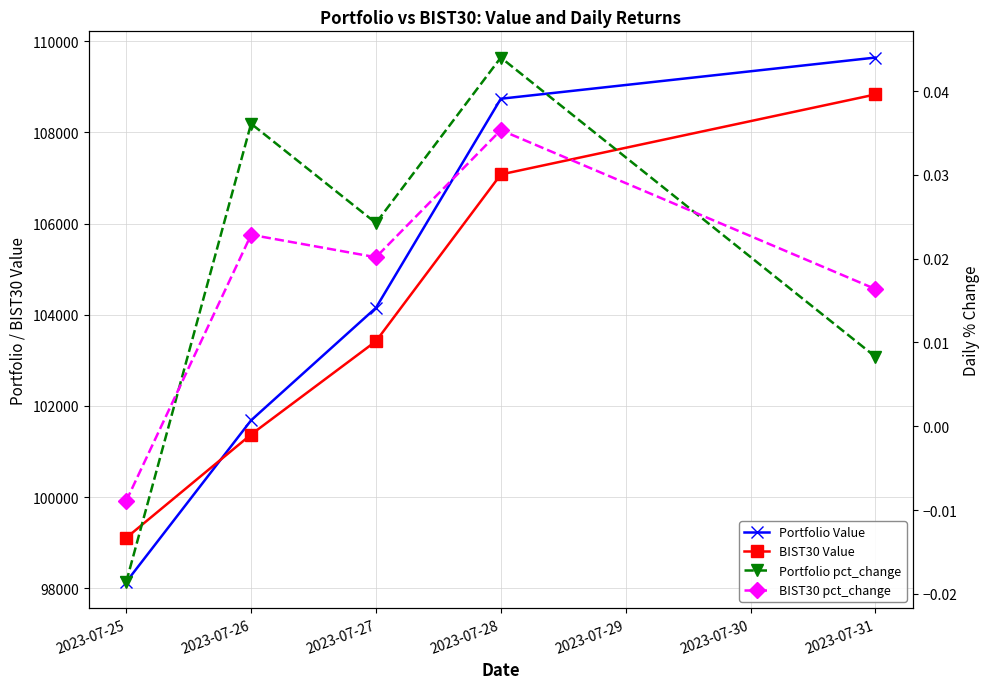

Between 2023-07-27 and 2023-07-26, which is larger?

2023-07-27